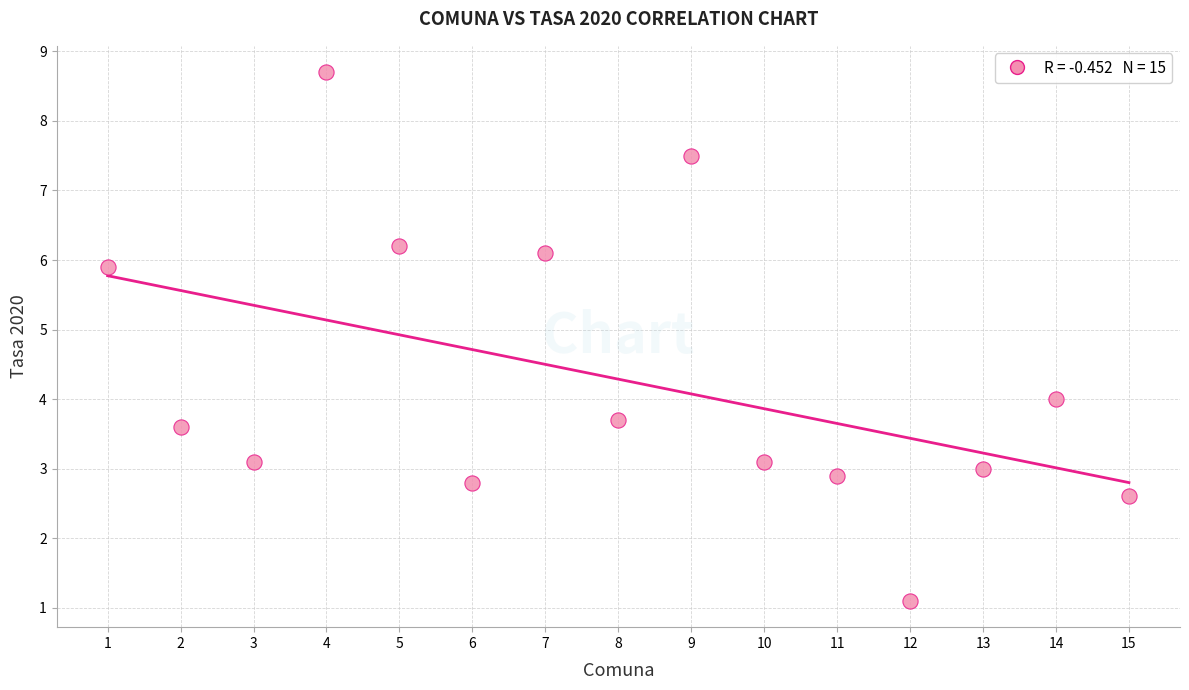

List the coordinates of all points as (Y, X) pairs, reading left to right.

(5.9, 1.0)  (3.6, 2.0)  (3.1, 3.0)  (8.7, 4.0)  (6.2, 5.0)  (2.8, 6.0)  (6.1, 7.0)  (3.7, 8.0)  (7.5, 9.0)  (3.1, 10.0)  (2.9, 11.0)  (1.1, 12.0)  (3.0, 13.0)  (4.0, 14.0)  (2.6, 15.0)